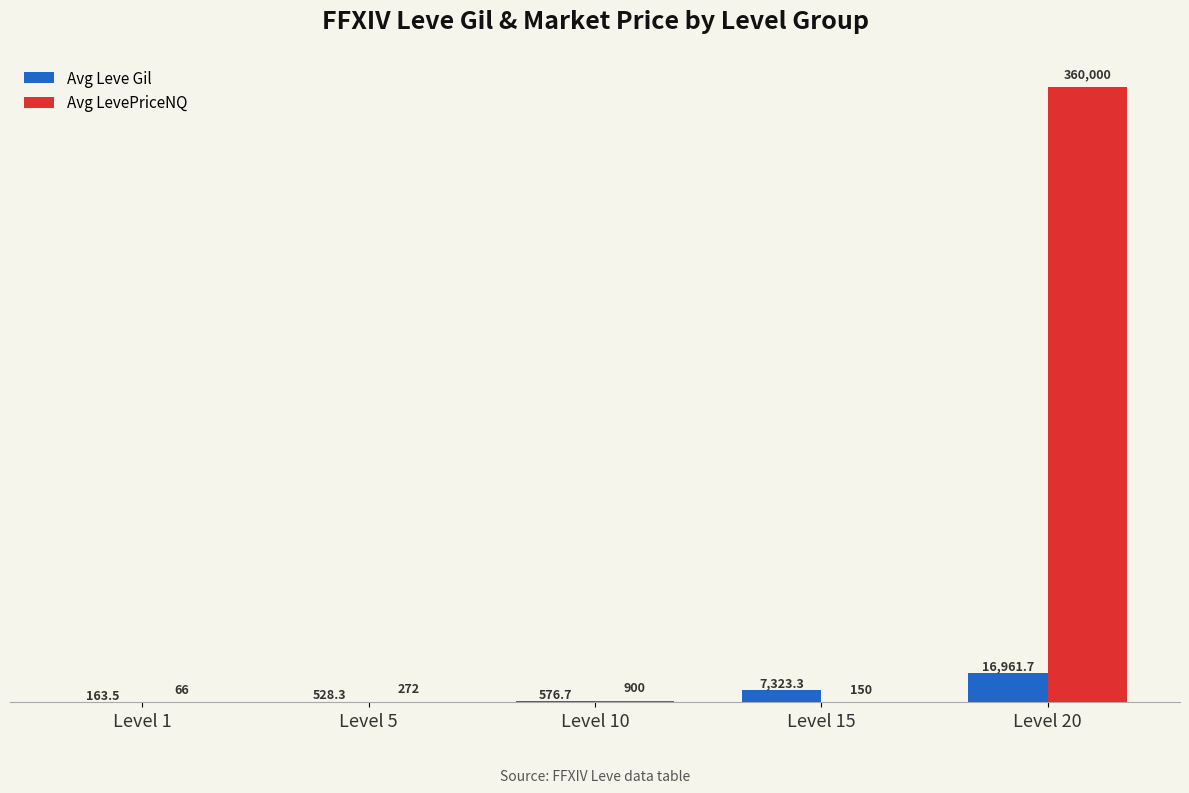

True or false: Avg Leve Gil has a value of 528.3 at Level 5.

True